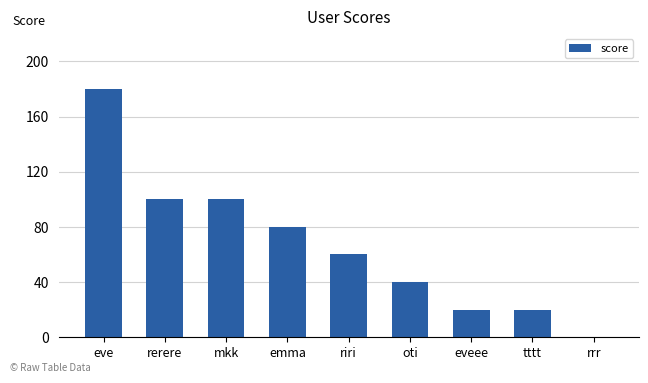

What is the sum of the values at tttt and mkk?

120